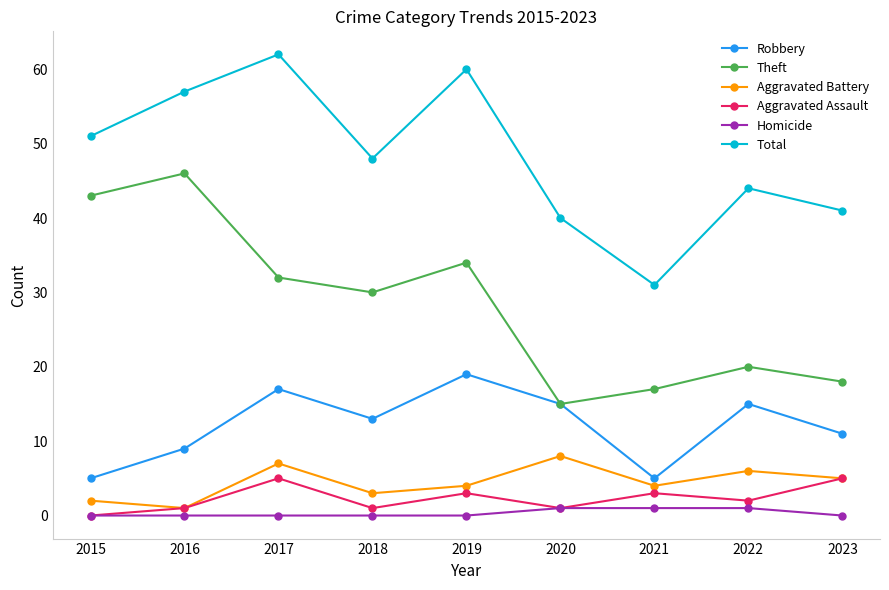

How many lines are shown in the chart?

6